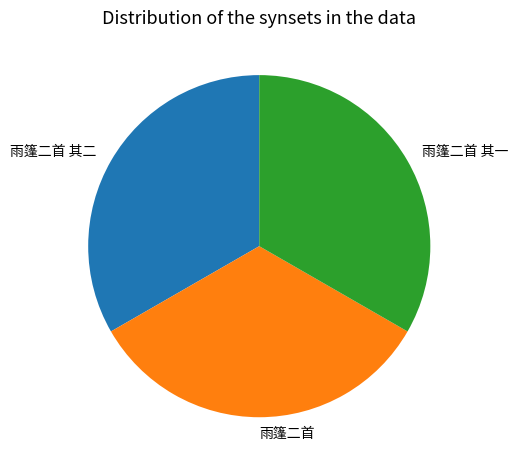

Approximately how many times larger is the value at 雨篷二首 其一 compared to 雨篷二首?

1.0